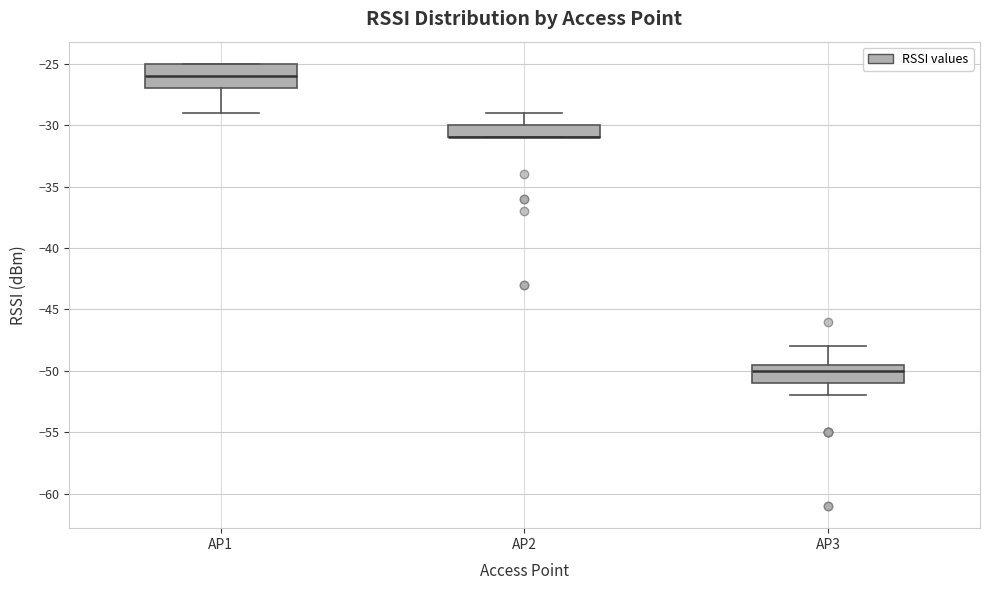

Where does the median line of the box for AP1 sit on the y-axis? The values are not printed on the chart, so give them approximately, as read against the axis.

-26.0